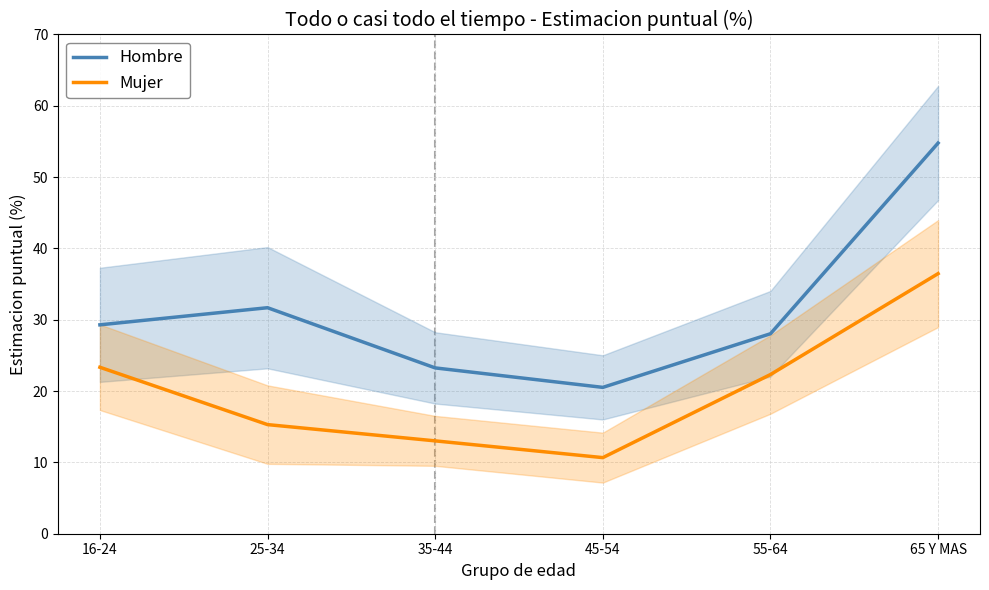

What is the minimum value for Hombre?

20.5